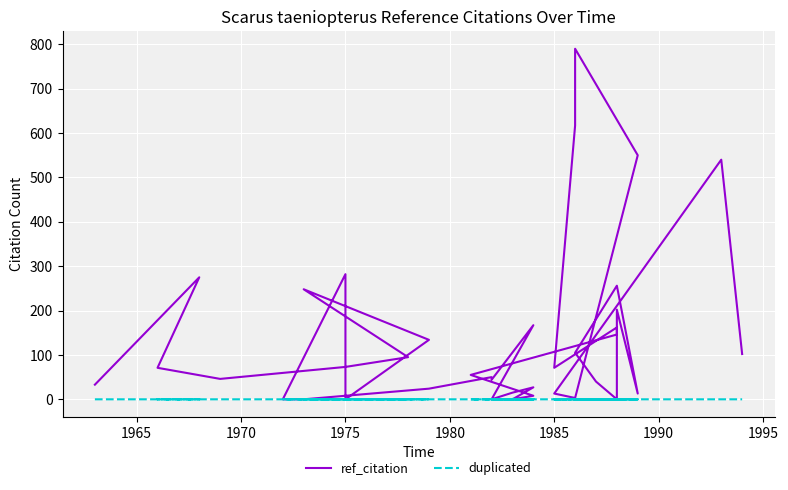

Count the duplicated values in the range 0 to 1.

40